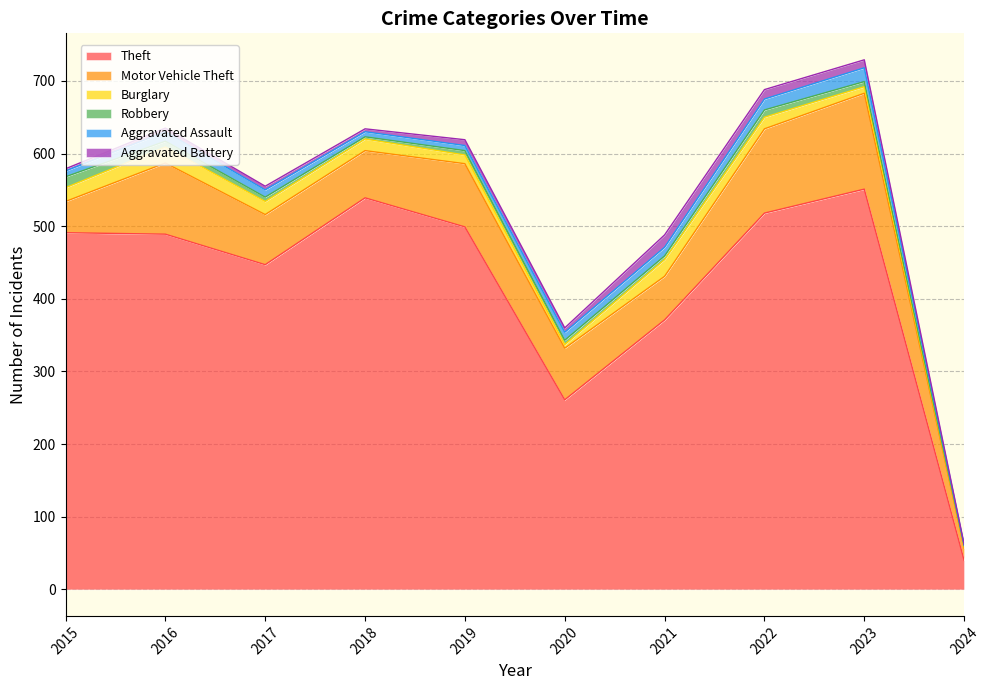

What is the difference between the maximum and second lowest values in the Aggravated Battery series?

14